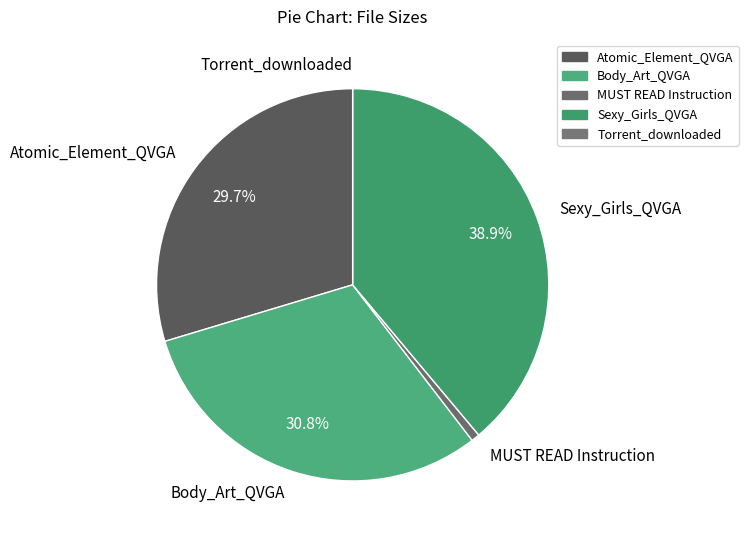

Combined, what portion of the pie is Body_Art_QVGA and Atomic_Element_QVGA?

60.4%